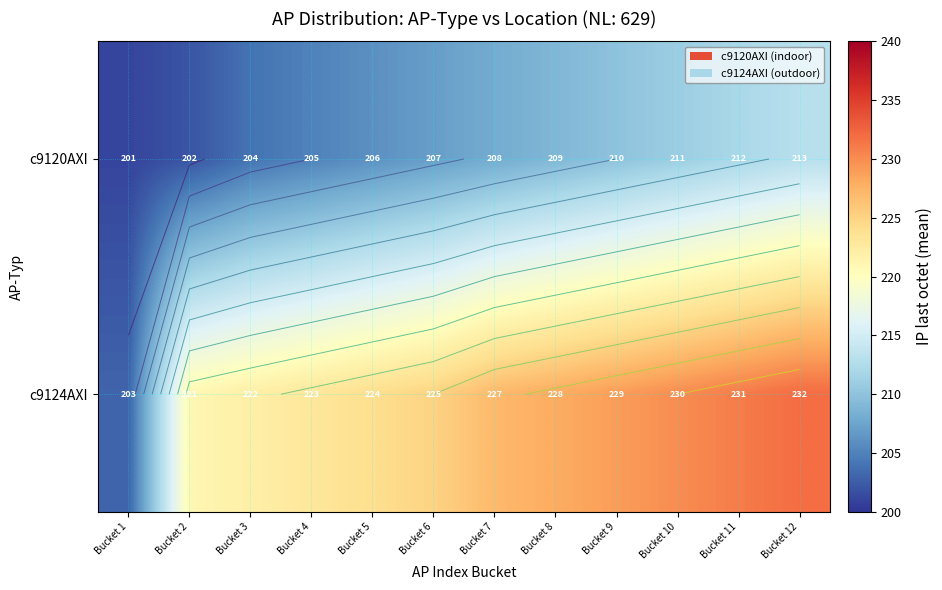

What is the total value across all series at Bucket 6?

432